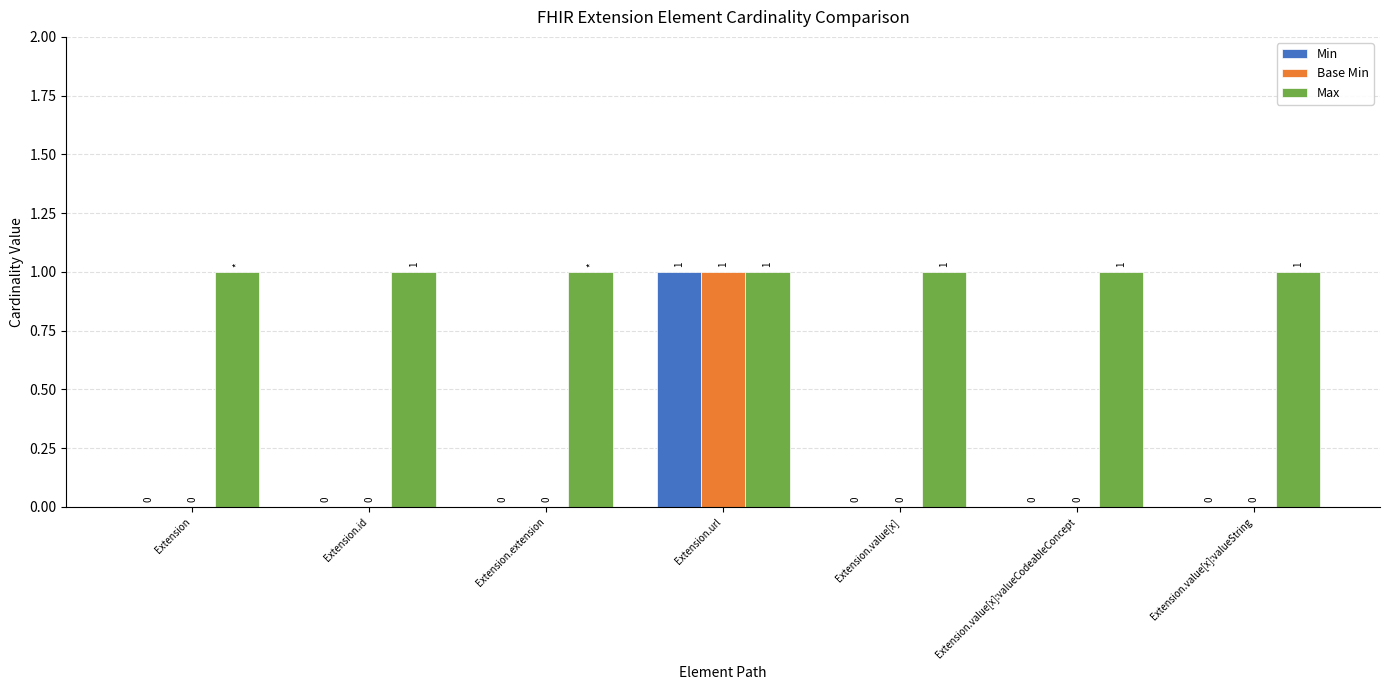

Is it true that Max equals 1 at Extension.value[x]:valueCodeableConcept?

True